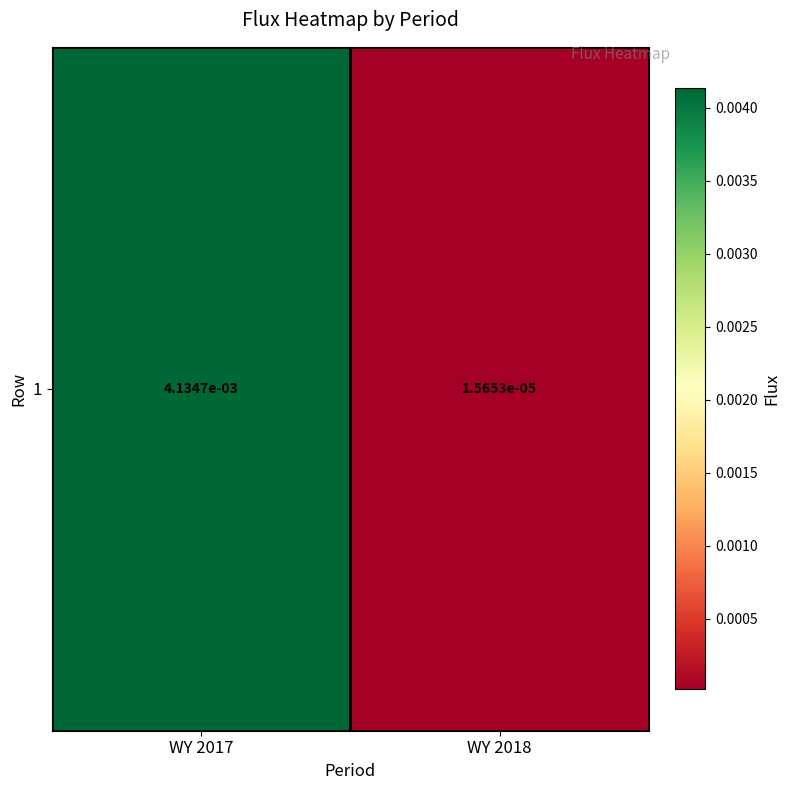

The chart shows a value of 0.0 at WY 2018. True or false?

False